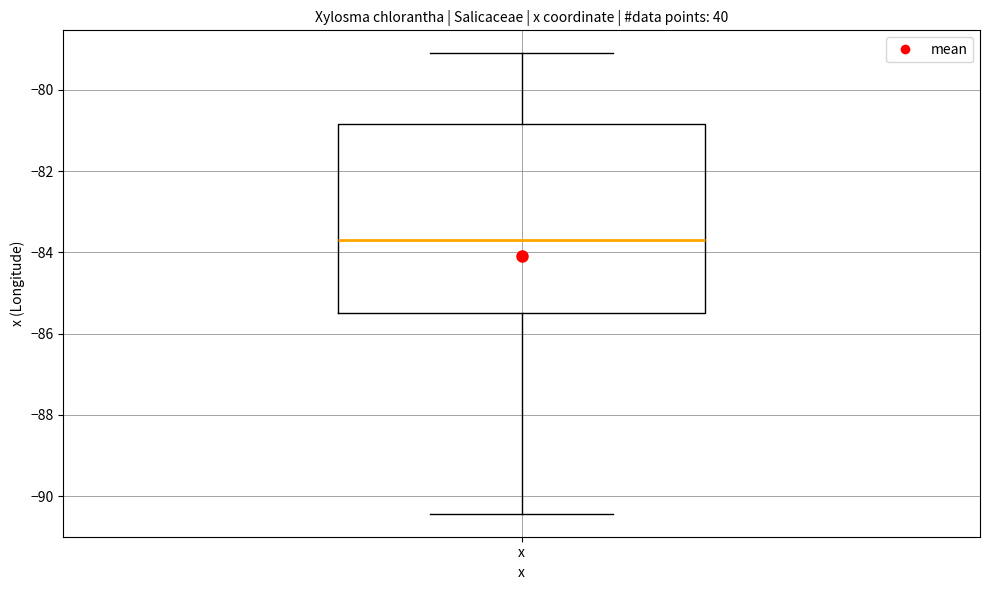

Where does the median line of the box for x sit on the y-axis? The values are not printed on the chart, so give them approximately, as read against the axis.

-83.6